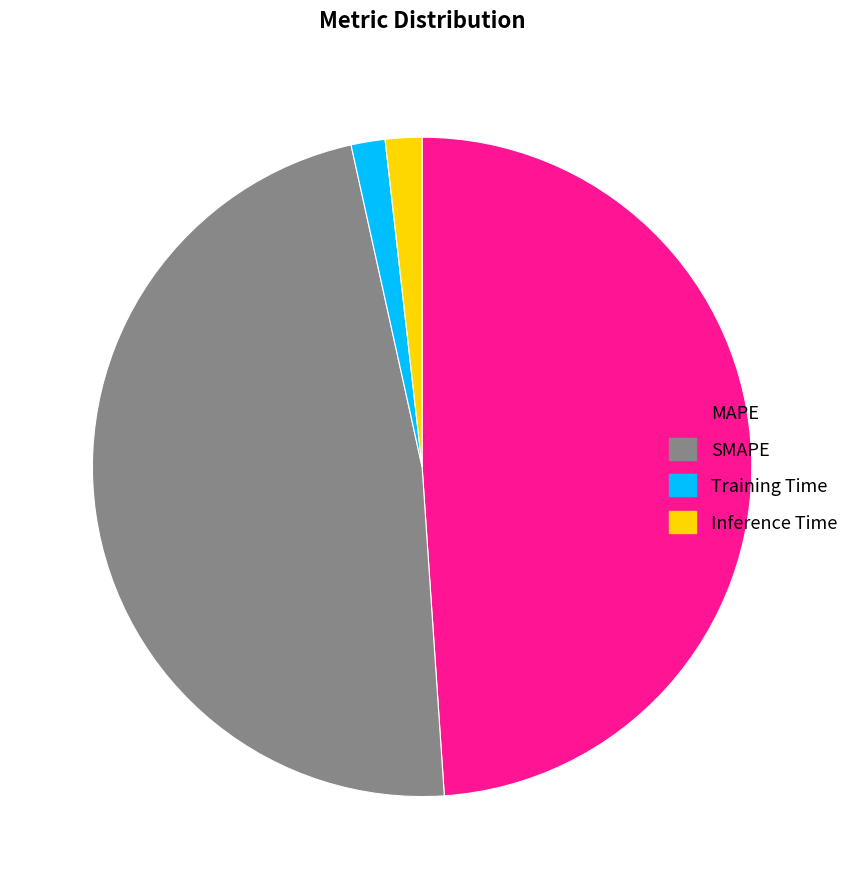

Which category has the biggest portion of the pie?

MAPE